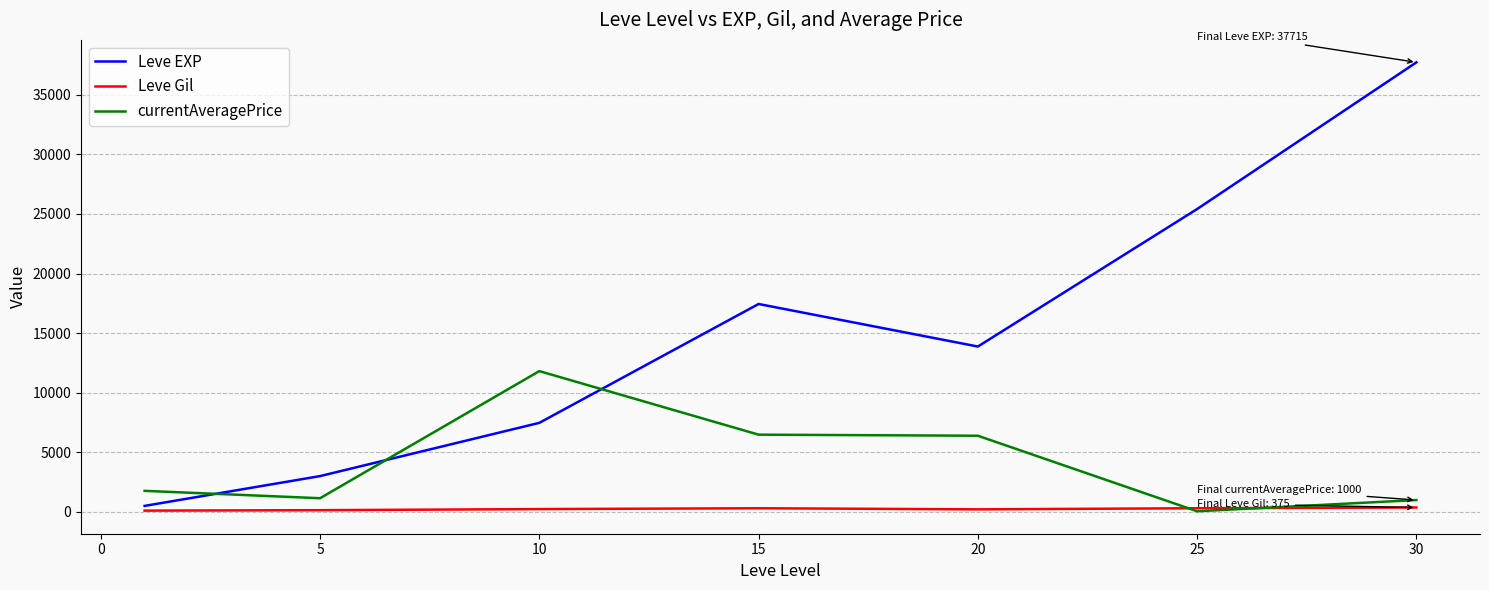

How many categories are shown in the chart?

7